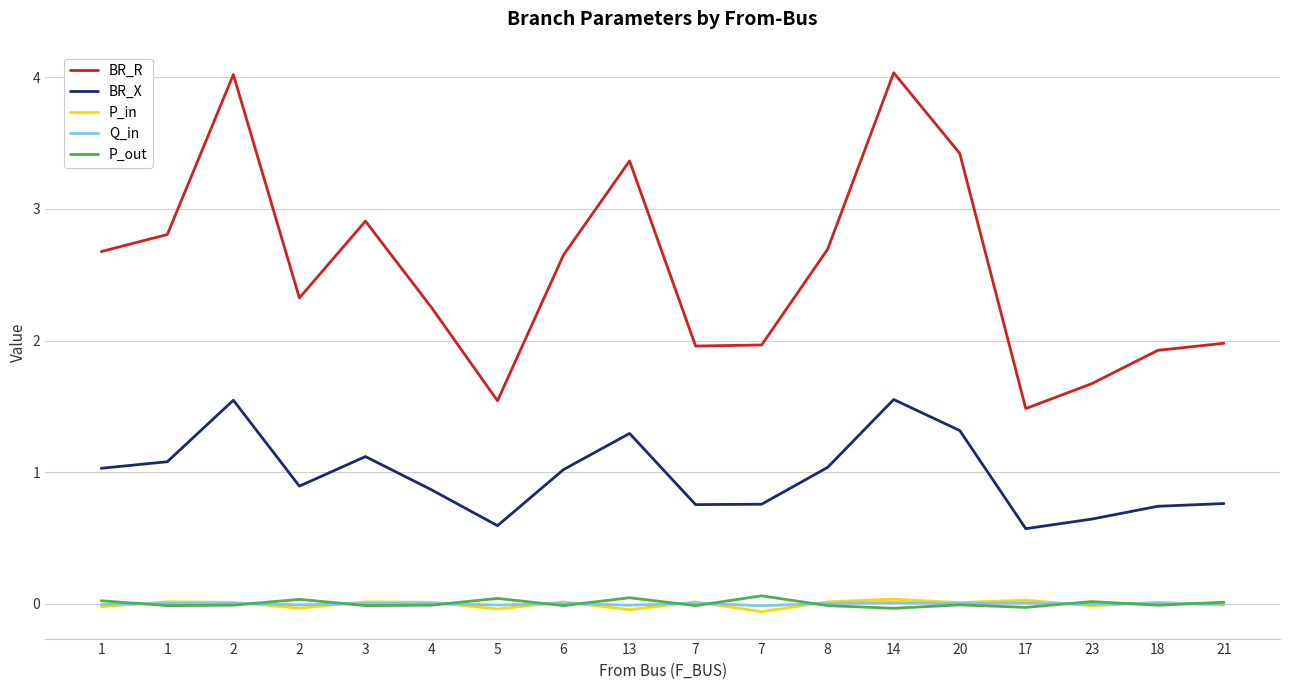

How many lines are shown in the chart?

5